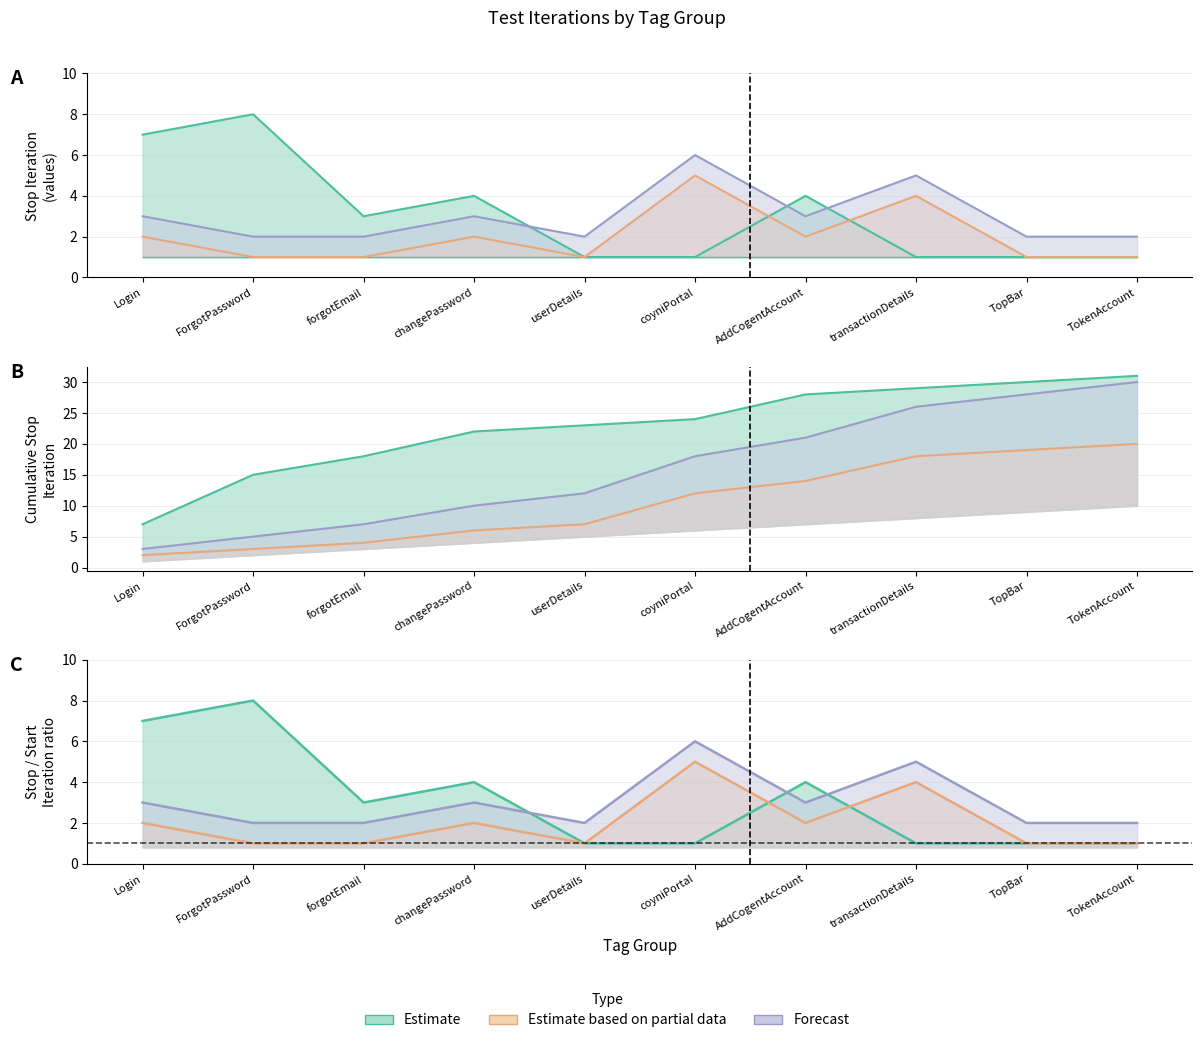

What is the smallest value displayed?

1